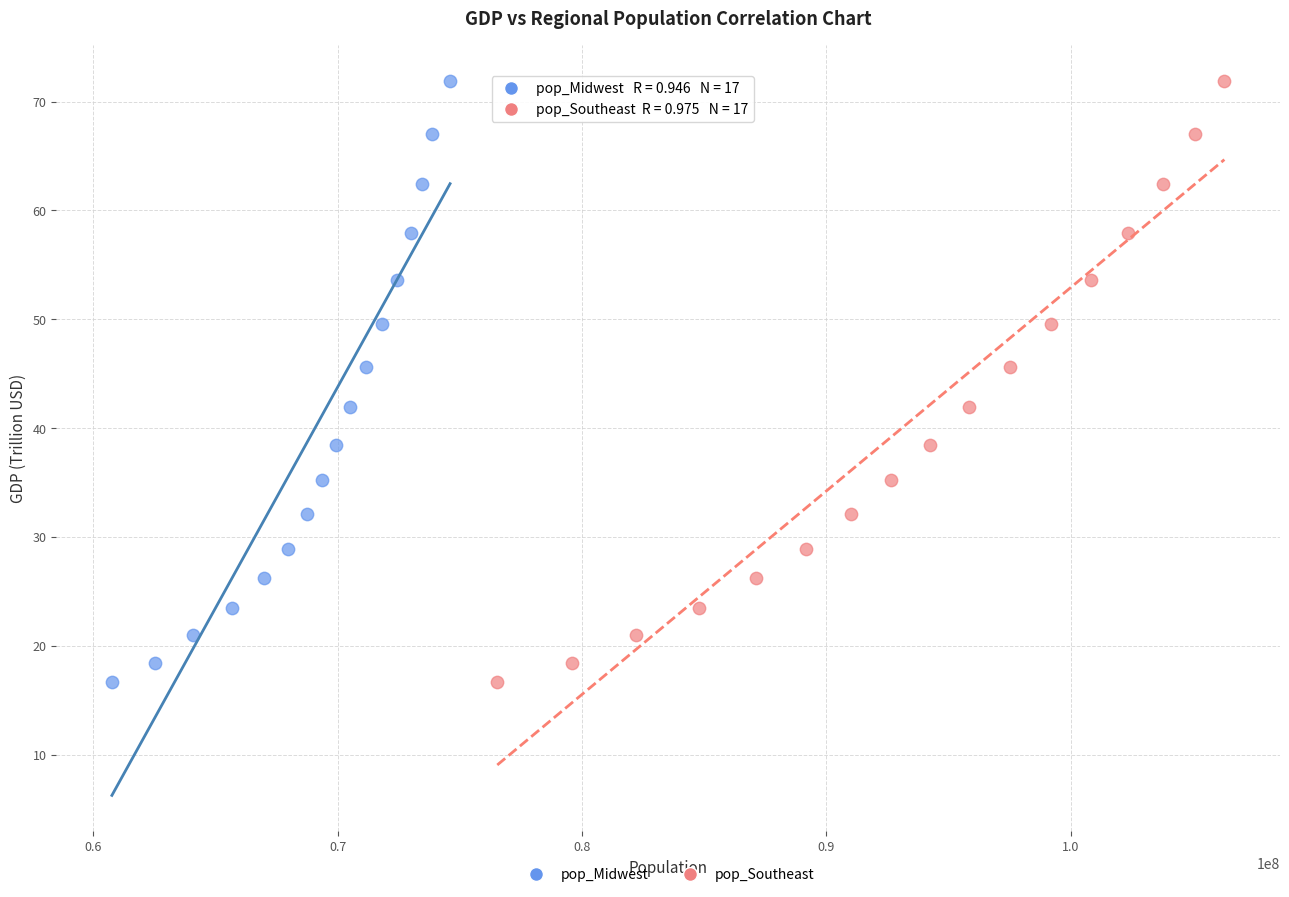

What are all the series names shown in the legend?

pop_Midwest, pop_Southeast